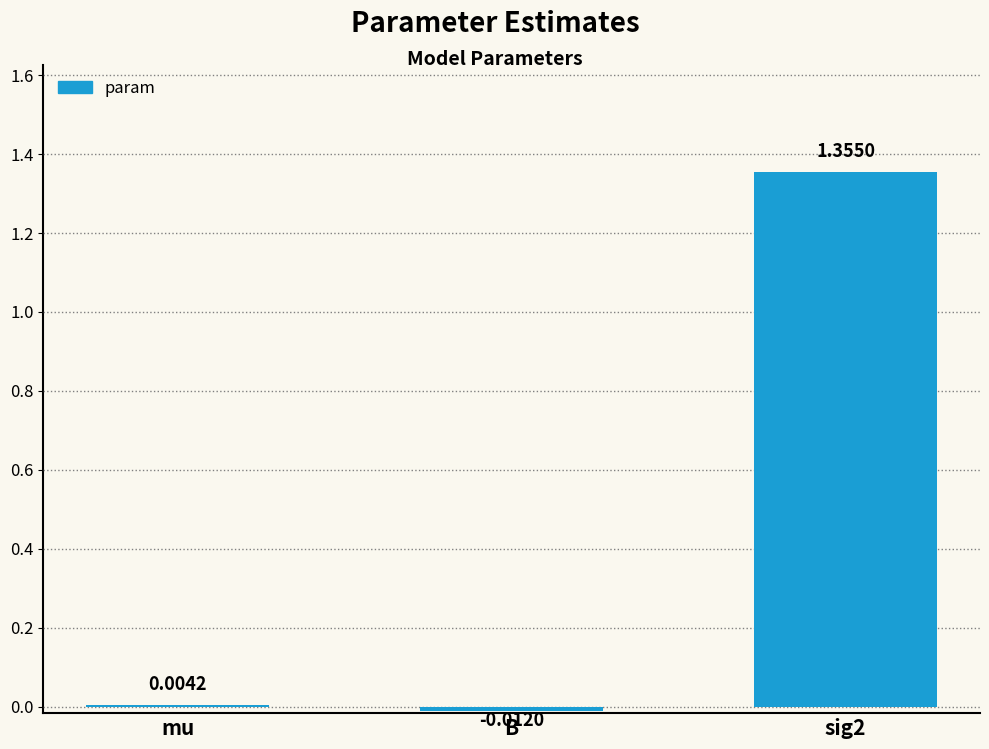

Where is the data nearest to the value 0?

mu